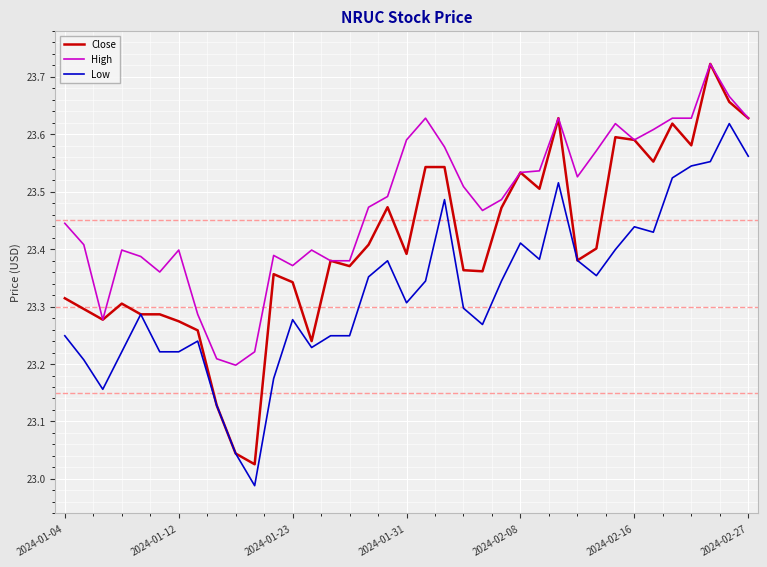

Which series has the largest total across all categories?

High